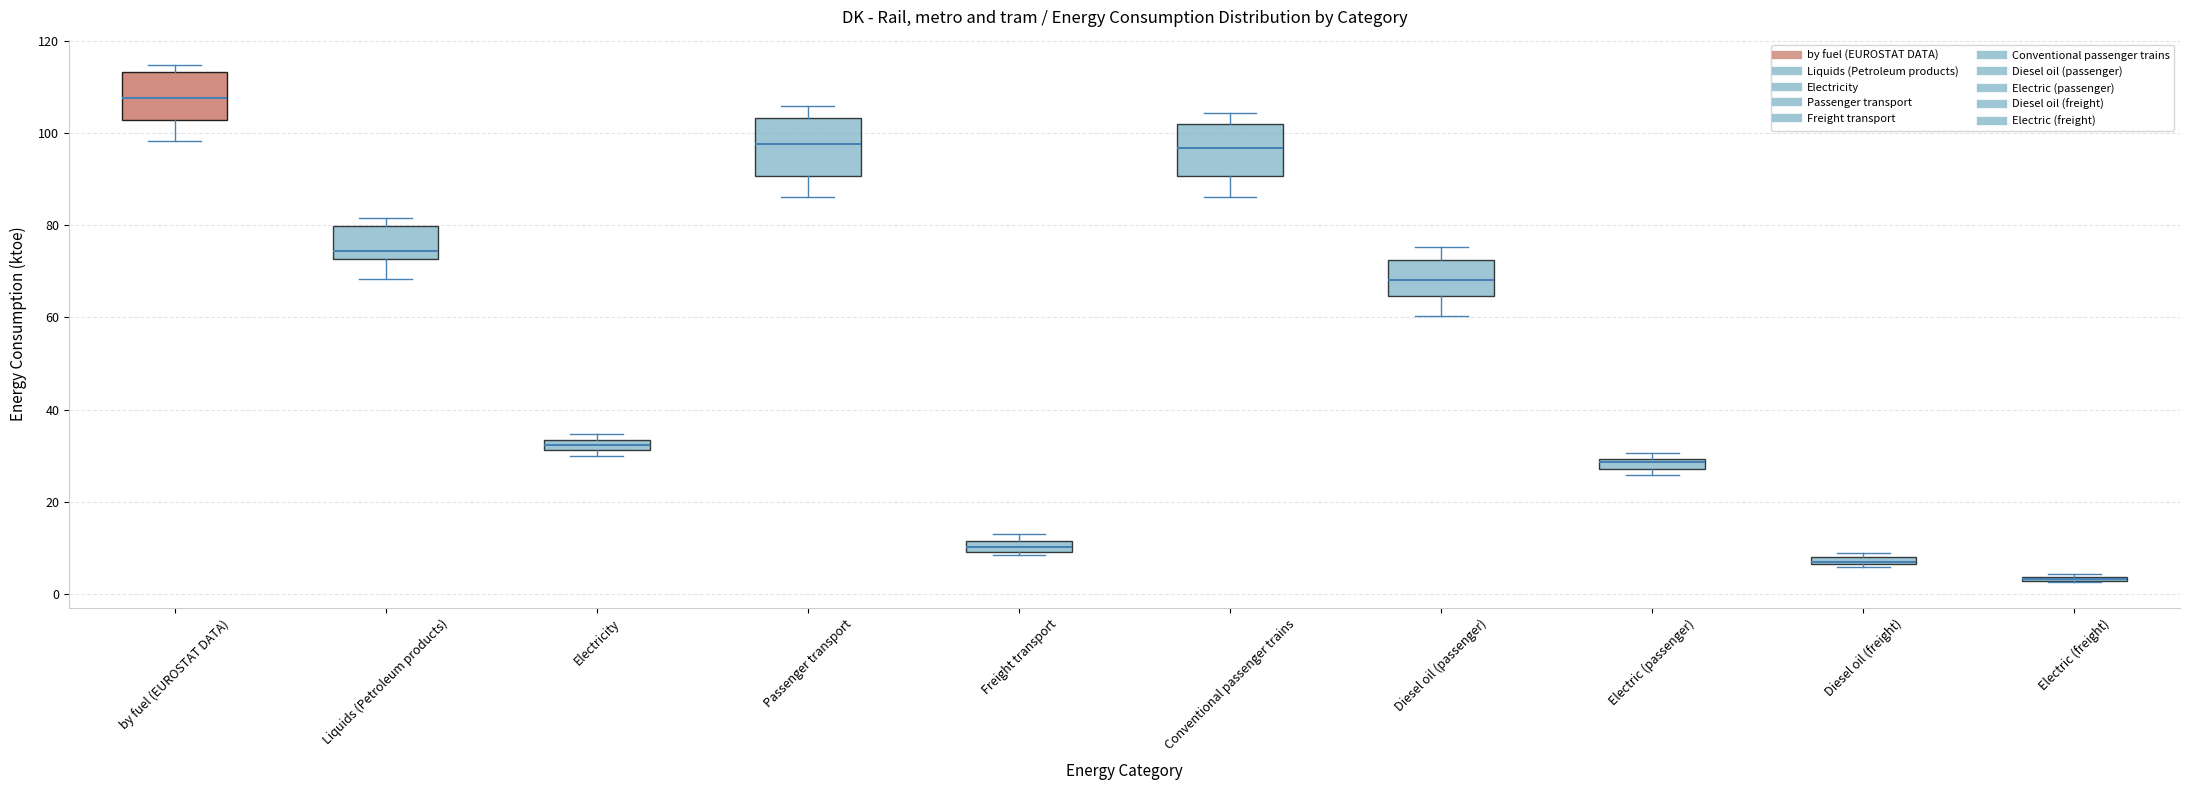

Where is the lower edge of the box for Diesel oil (freight) on the y-axis? The values are not printed on the chart, so give them approximately, as read against the axis.

6